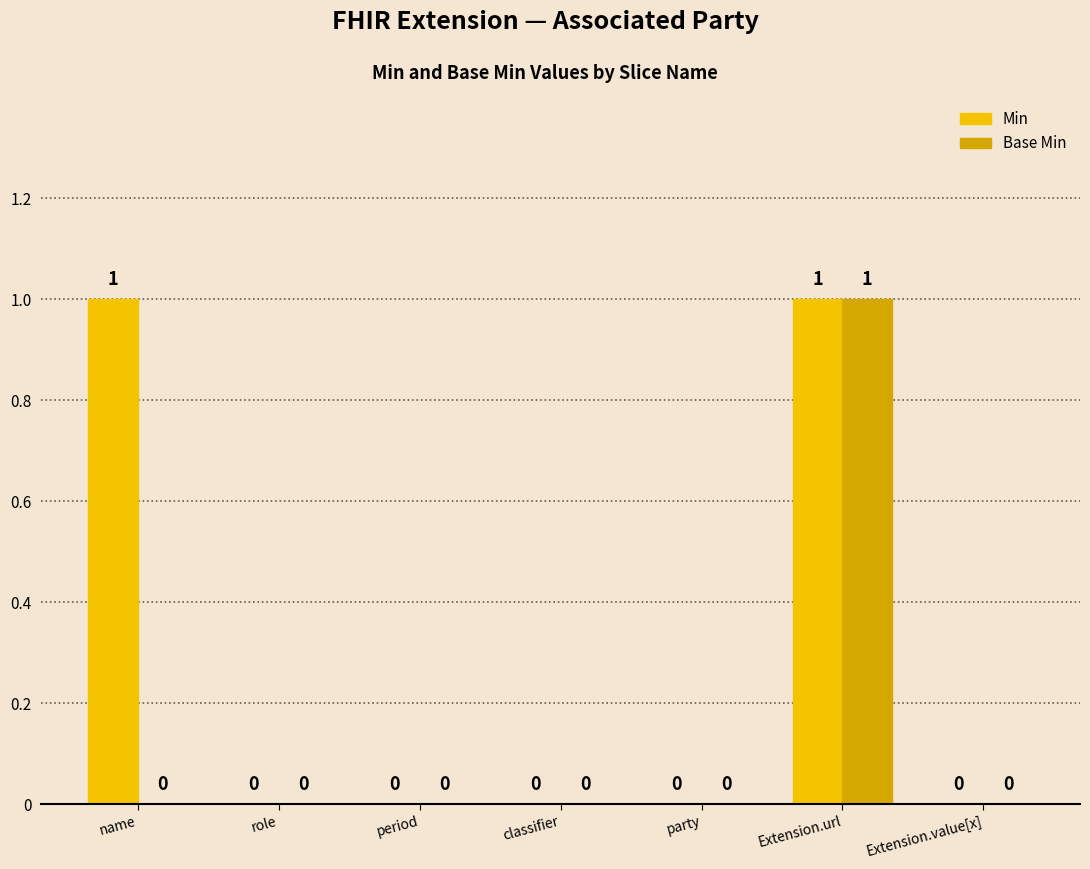

True or false: Base Min has a value of 0 at Extension.value[x].

True